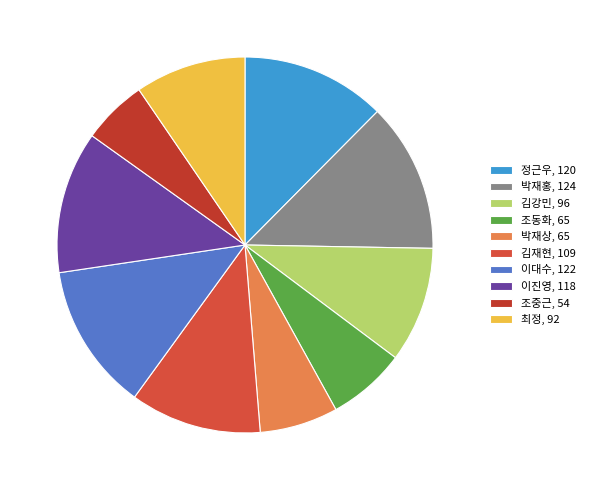

How many segments does this pie chart have?

10